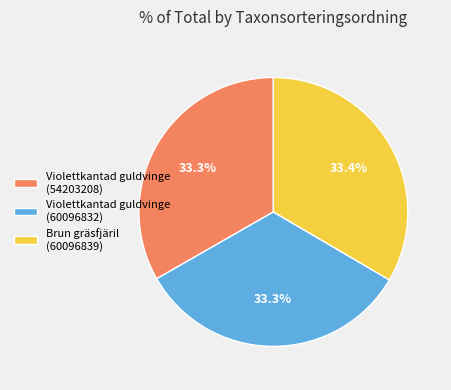

Does Brun gräsfjäril (60096839) represent more than half of the total?

No